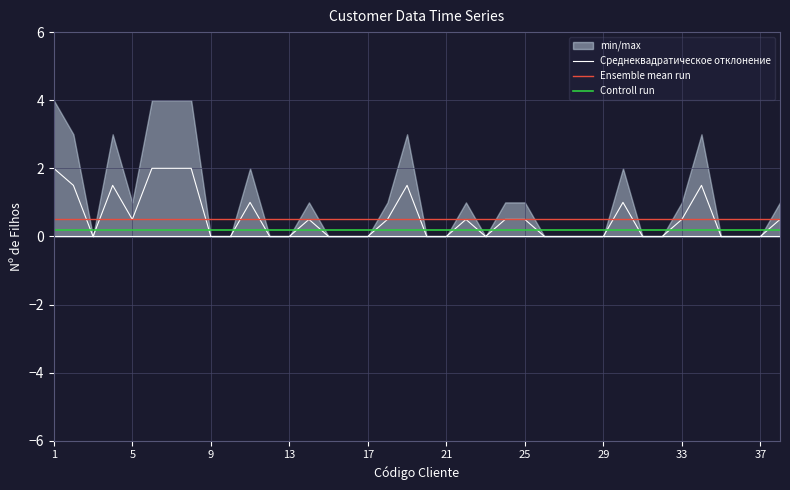

True or false: Controll run and Ensemble mean run cross at least once.

False